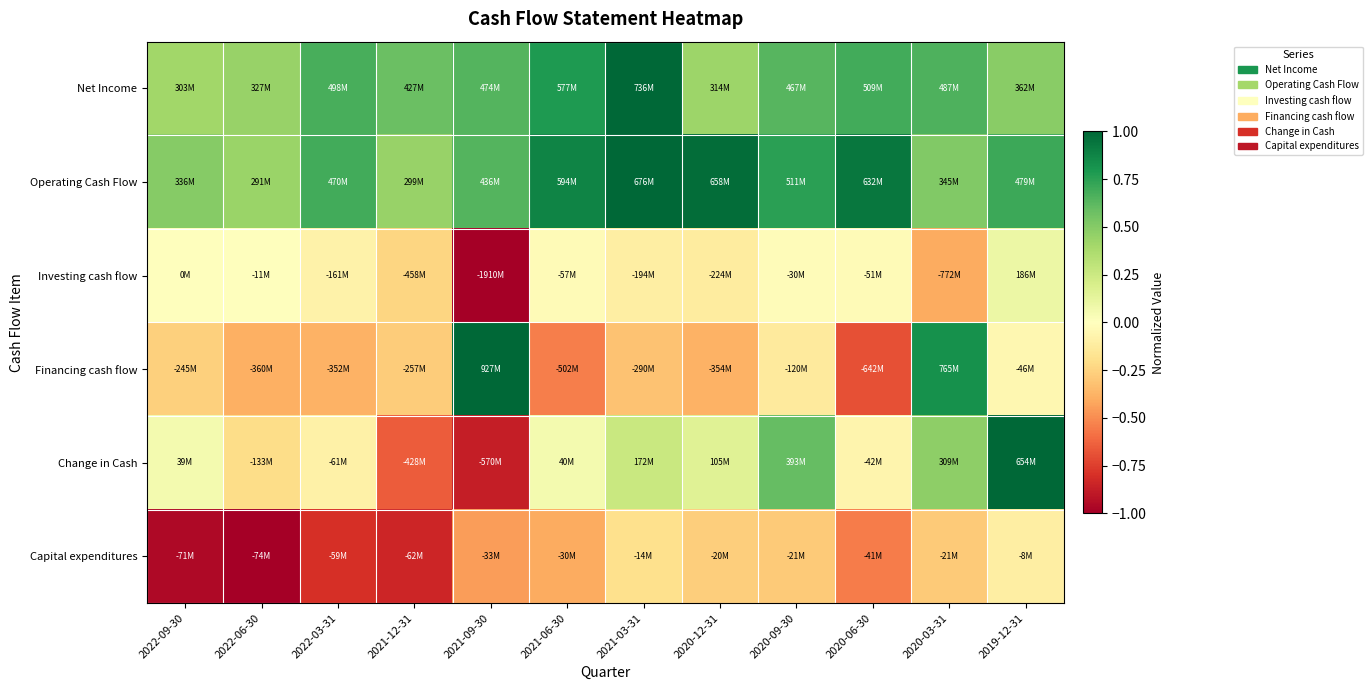

What is the difference between the highest and lowest values at 2021-06-30?

1.4